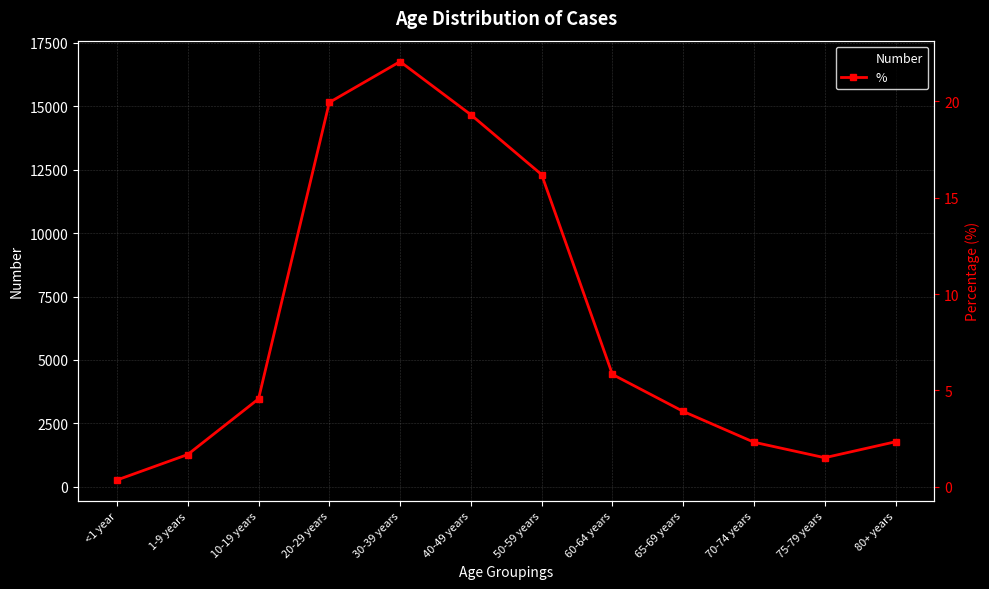

At which label is Number closest to 8513?

50-59 years